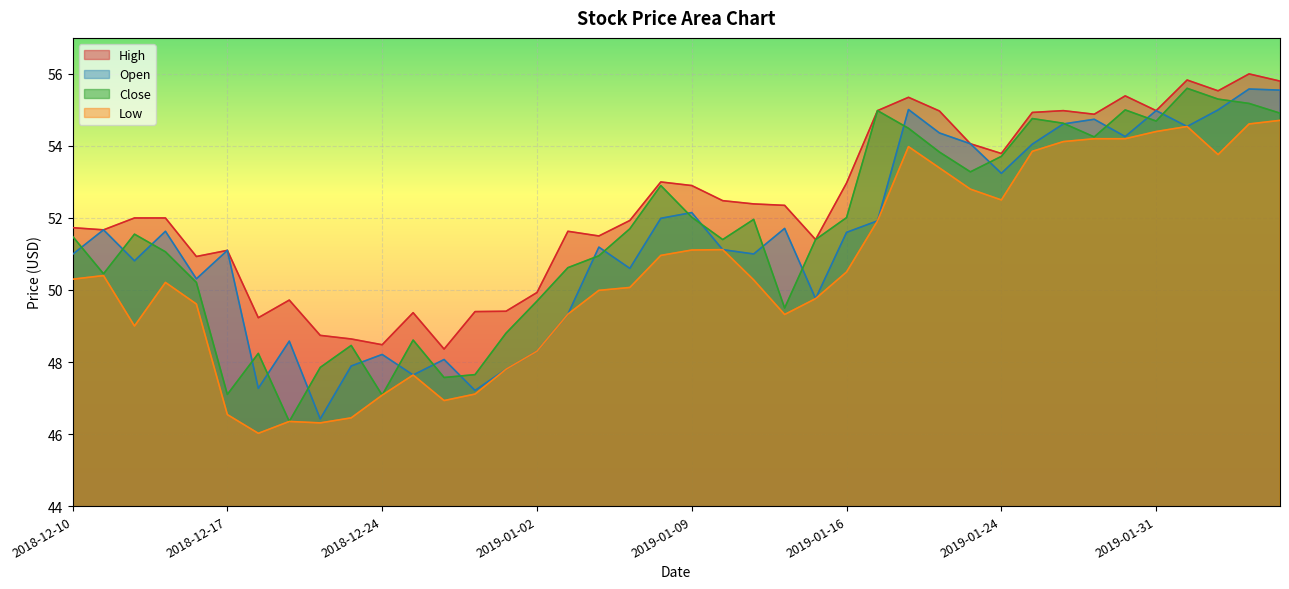

What is the value of the open point at the 17th from the left?

49.3